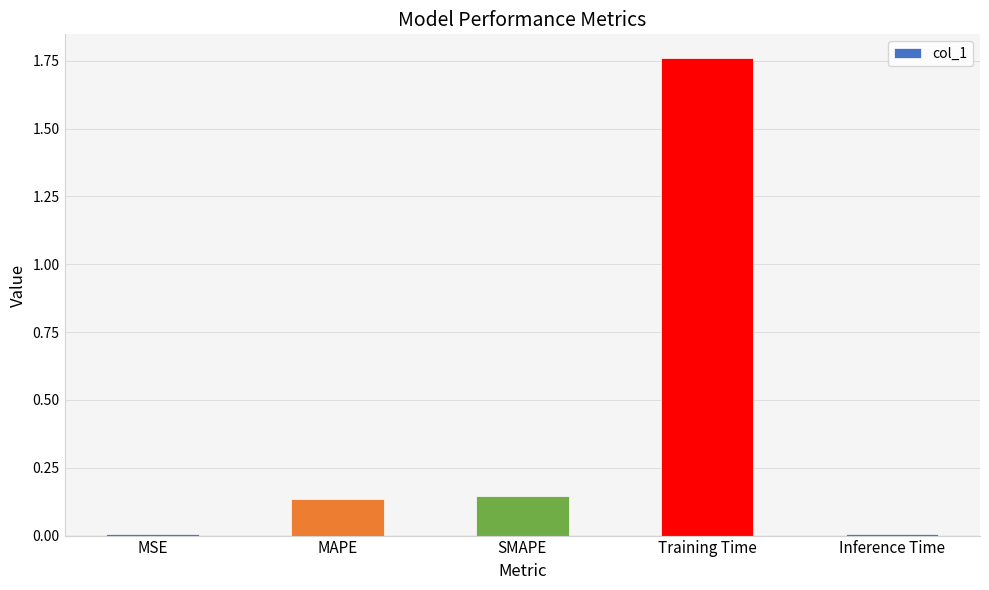

What is the sum of all values?

2.1